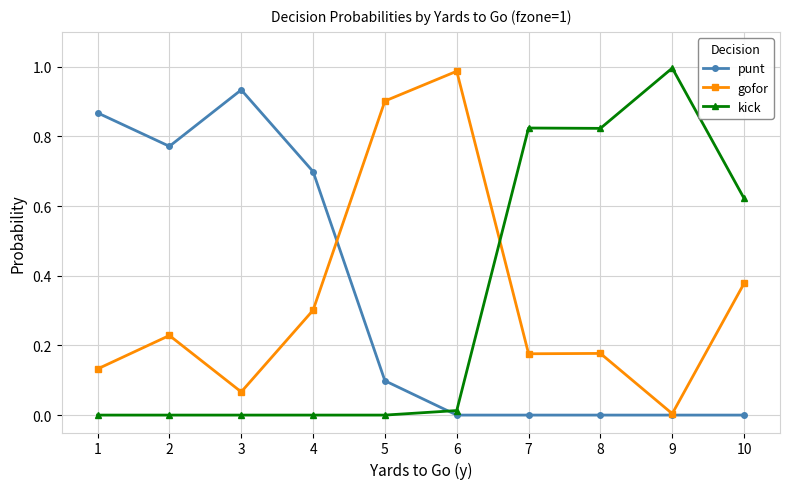

How many categories are shown in the chart?

10